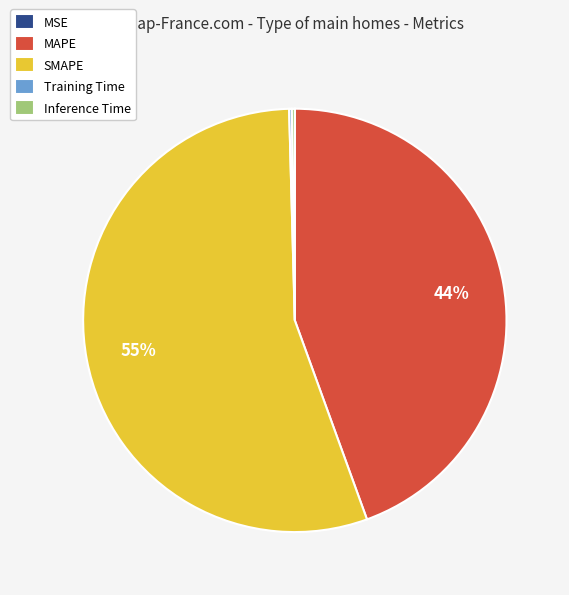

Which category has the biggest portion of the pie?

SMAPE